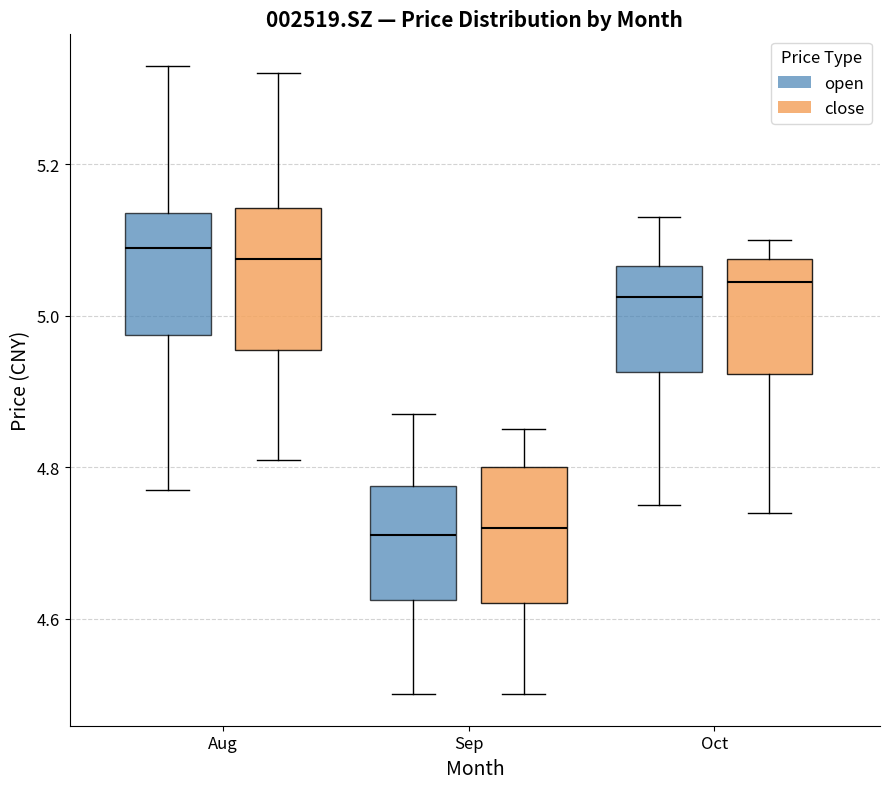

Where does the lower whisker of the box for Oct (open) end on the y-axis? The values are not printed on the chart, so give them approximately, as read against the axis.

4.76